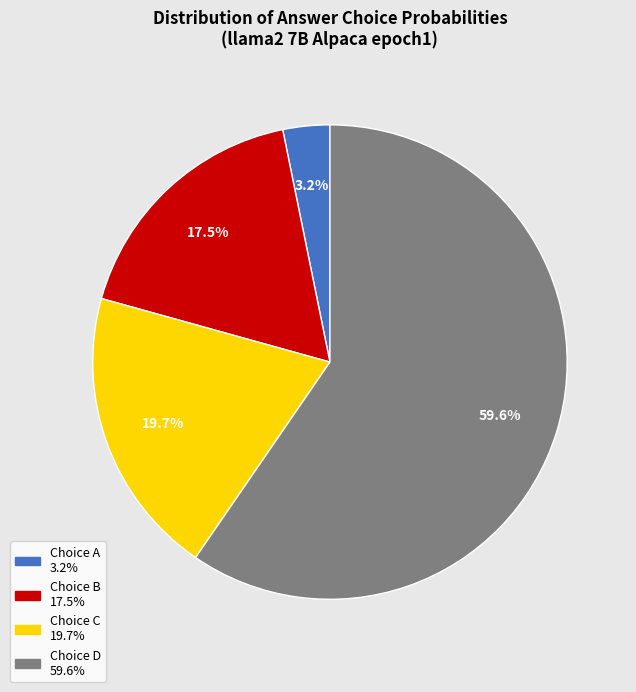

Is there a majority slice in this chart?

Yes